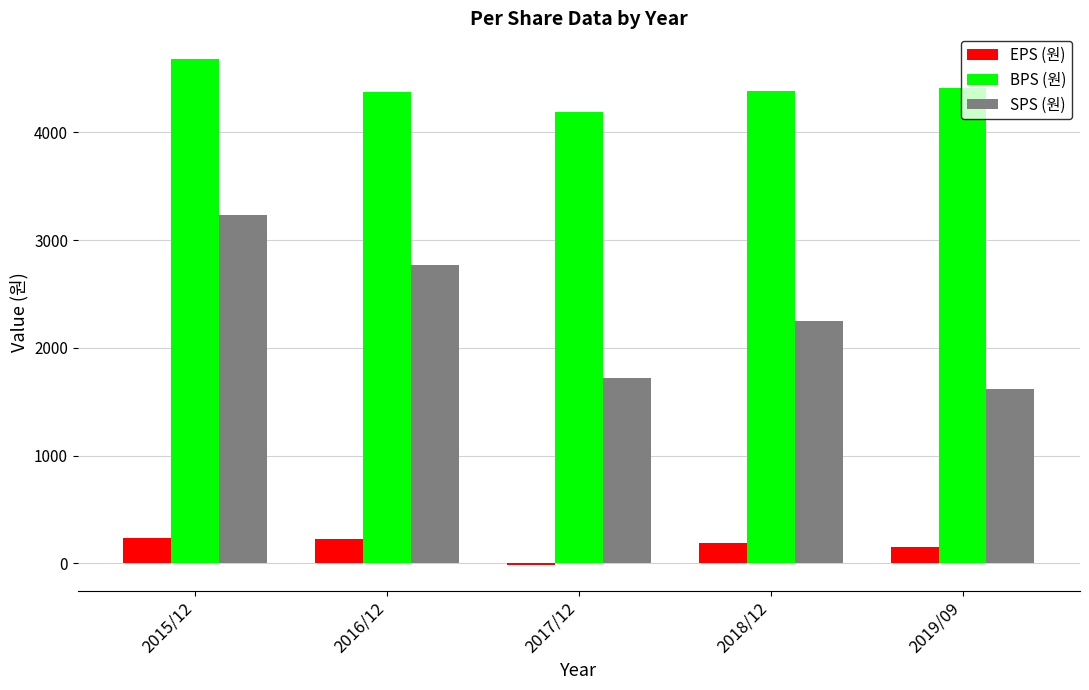

The value of SPS (원) at 2015/12 is 4820. True or false?

False